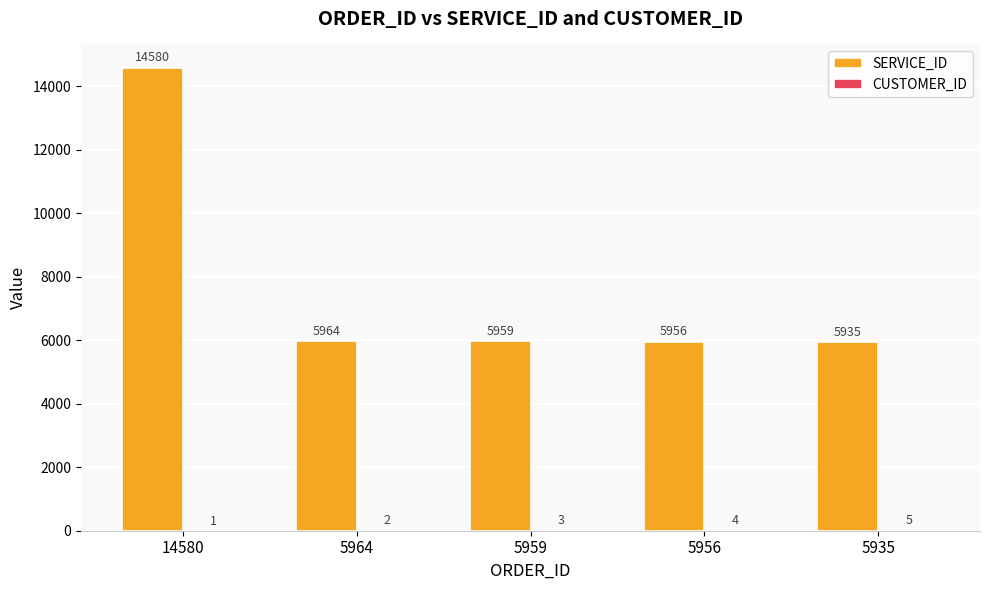

What is the highest value of the SERVICE_ID series?

14580